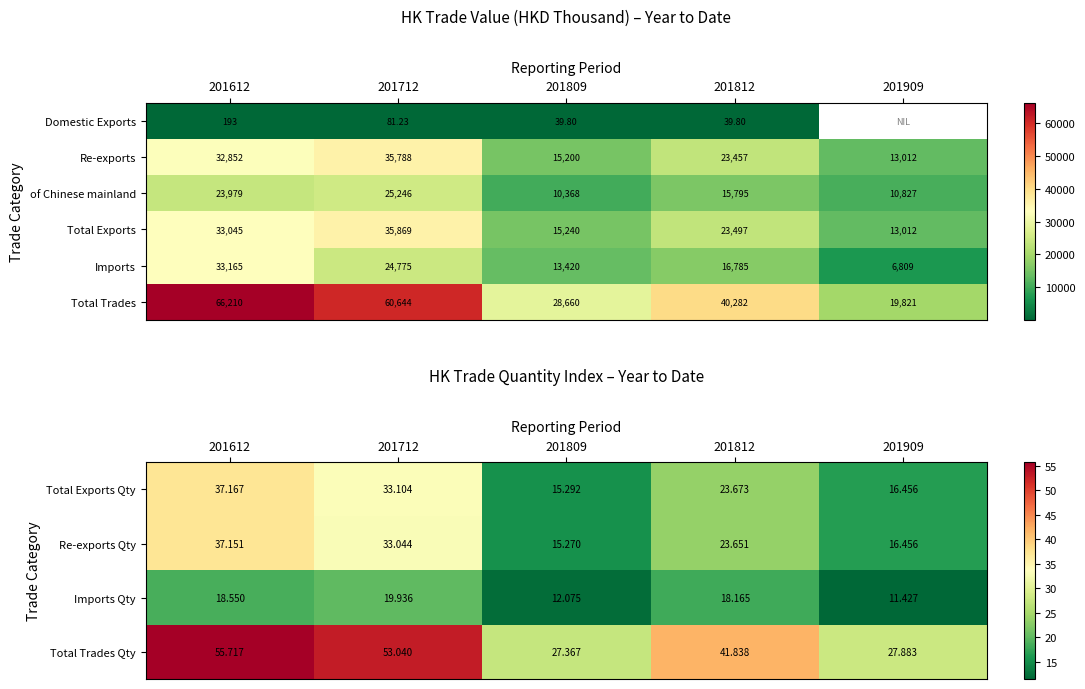

Which series has the largest total across all categories?

Total Trades